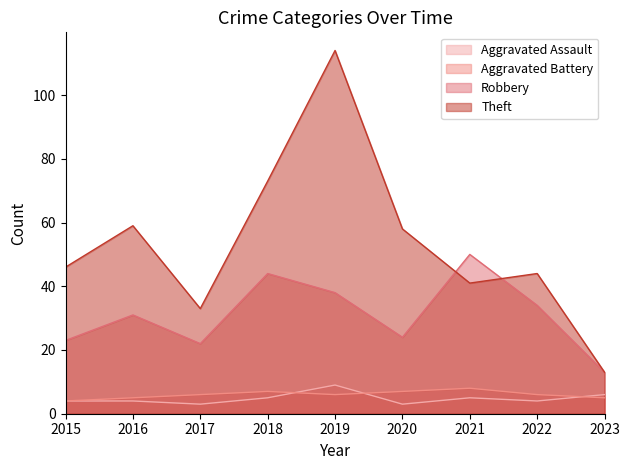

What is the difference between the second highest and minimum values in the Aggravated Assault series?

3